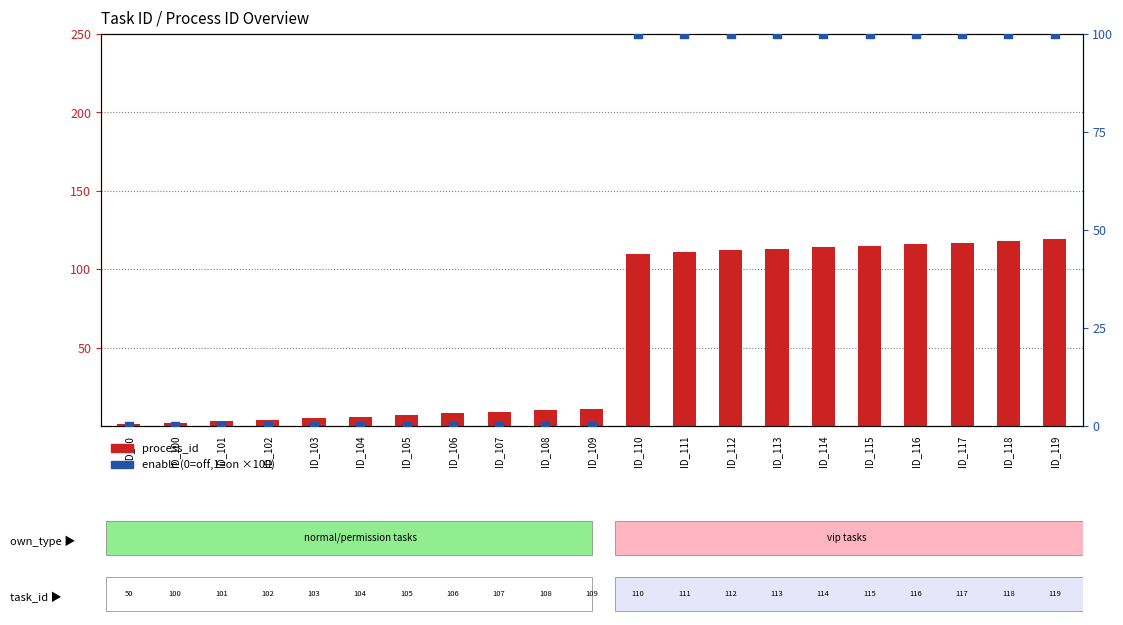

At how many categories does at least one series exceed 44?

10